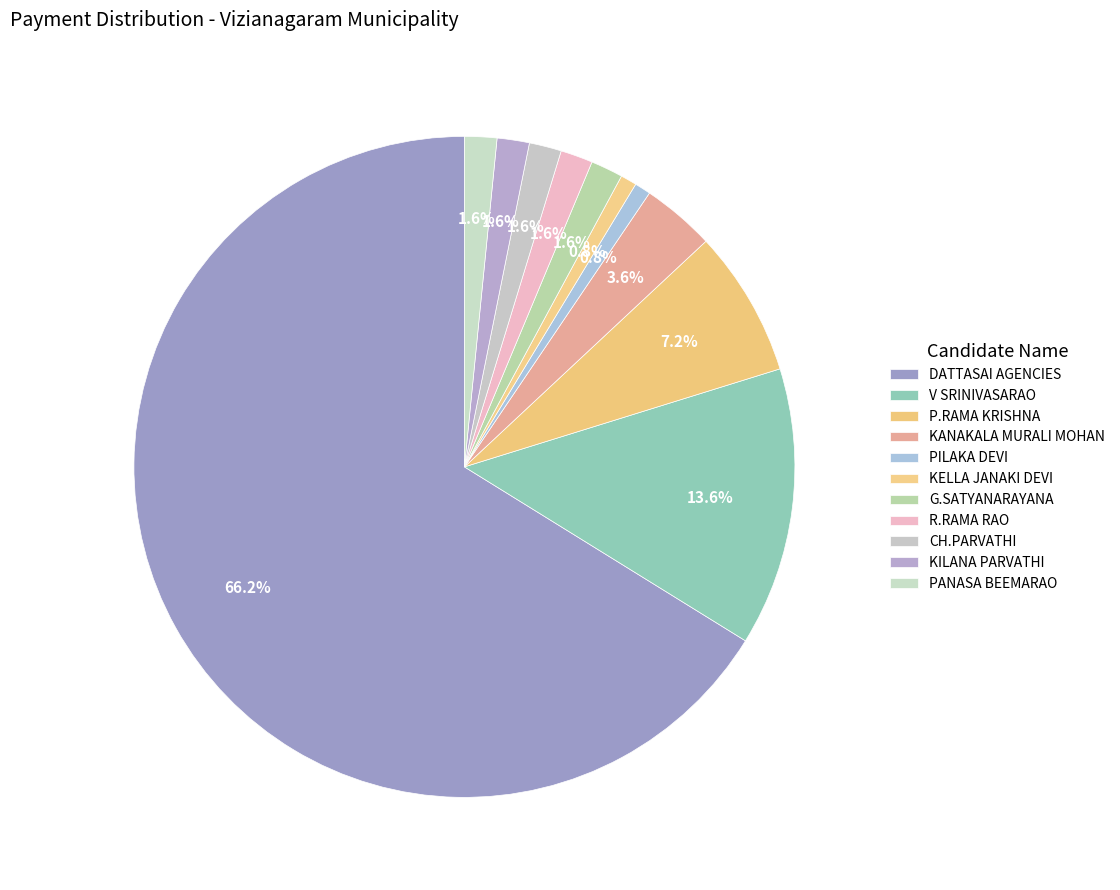

Which slice is the largest?

DATTASAI AGENCIES